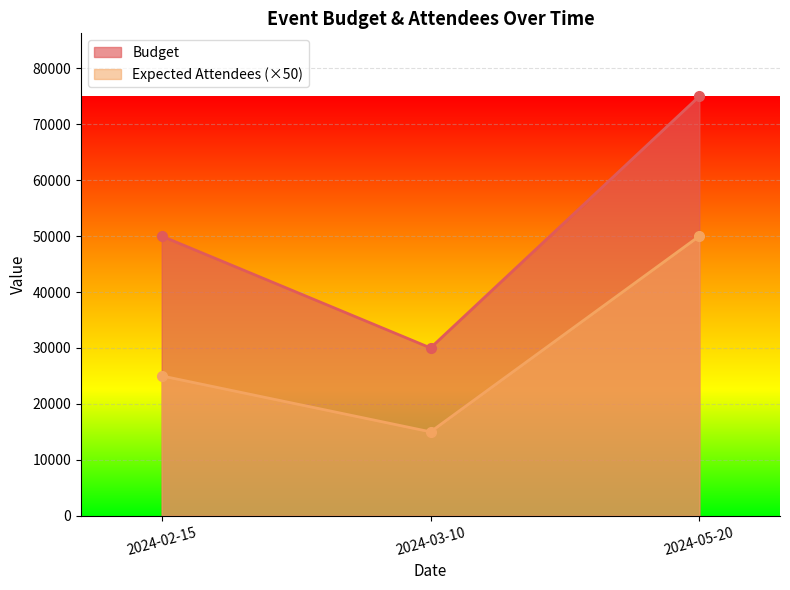

What is the spread (max minus min) of values at 2024-05-20?

25000